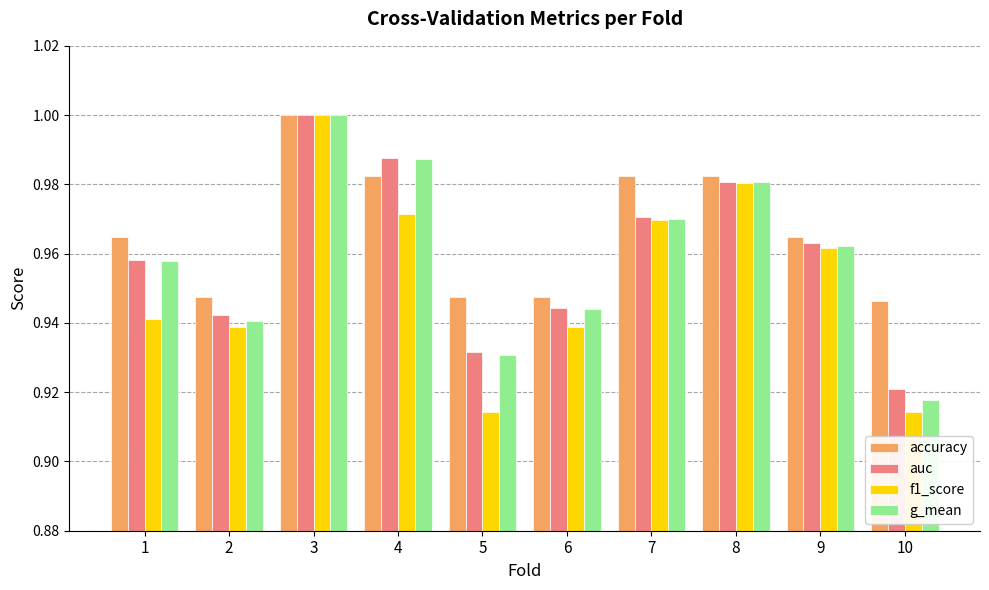

What is the sum of the accuracy values at 7 and 4?

2.0